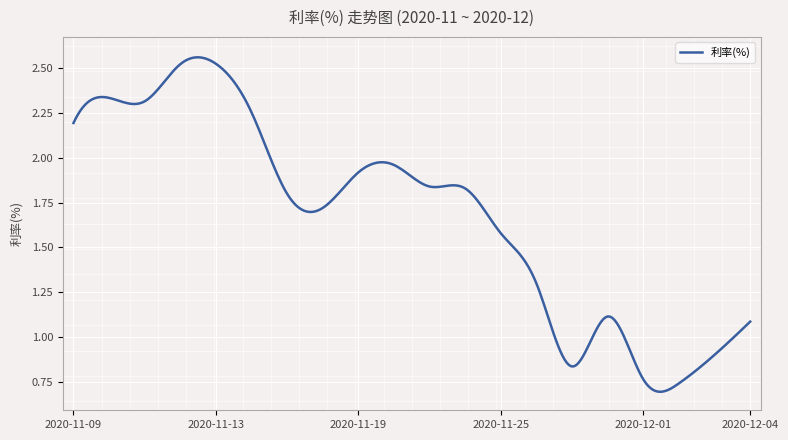

What is the label of the 11th point from the left?

2020-11-23